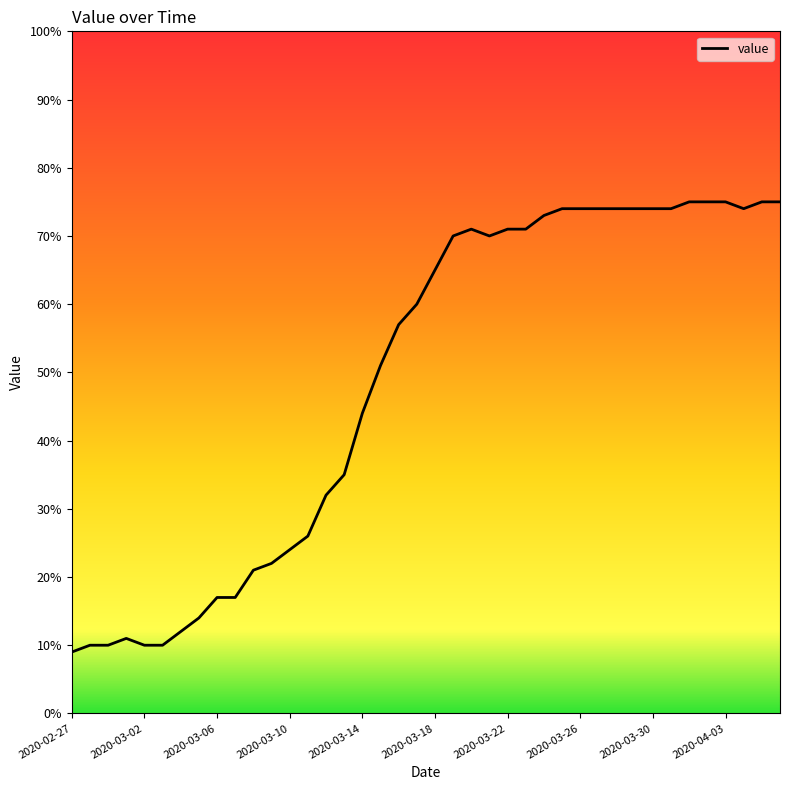

What is the difference between the maximum and minimum values?

66